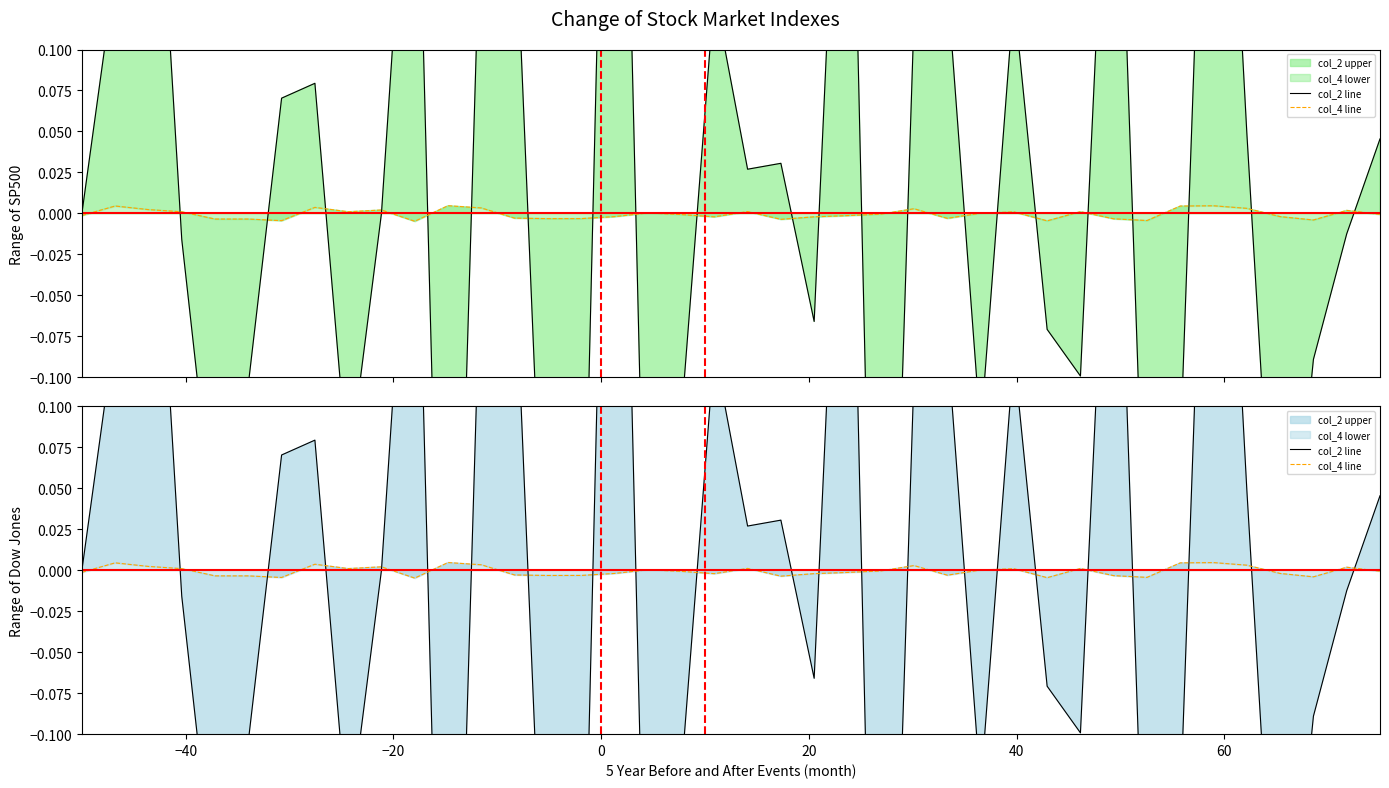

Does the chart have visible grid lines?

No